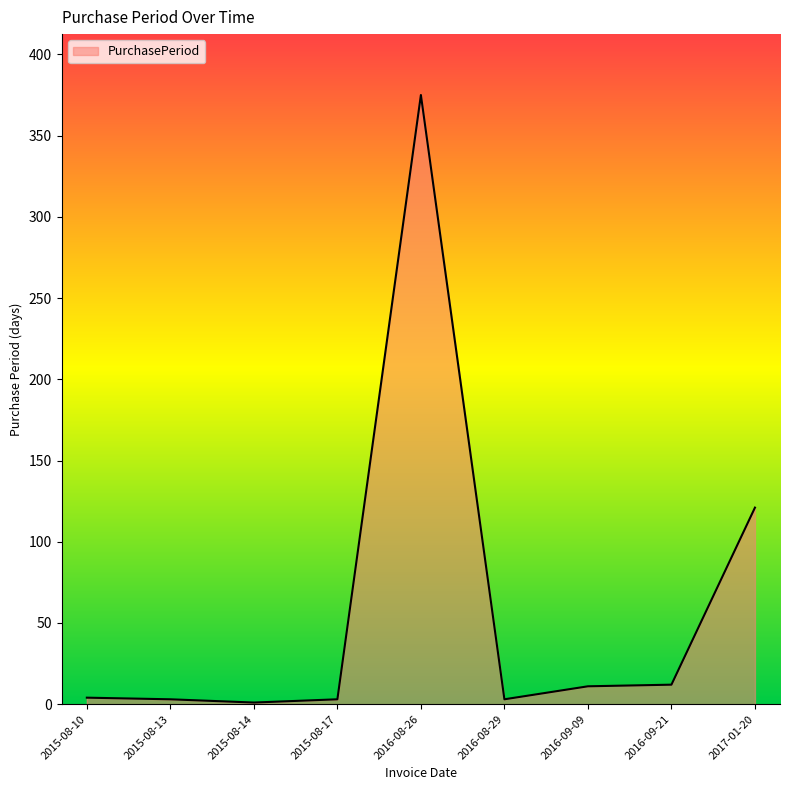

What is the sum of all values?

533